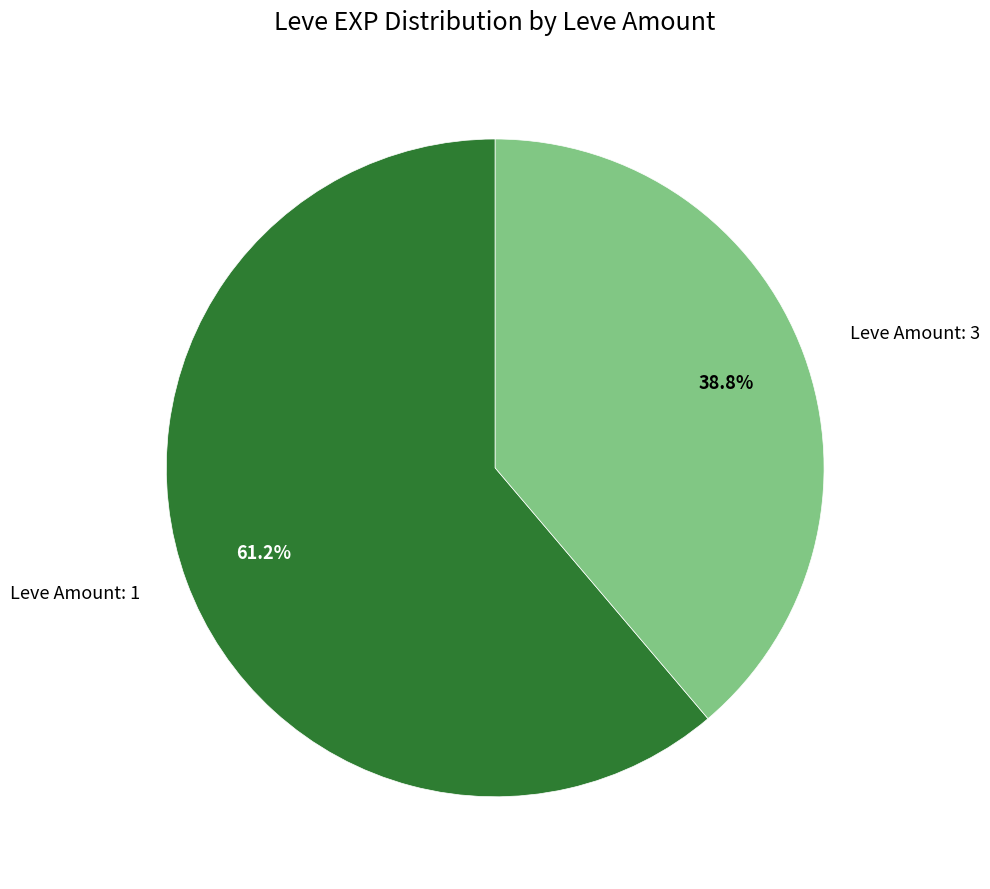

Is there a majority slice in this chart?

Yes